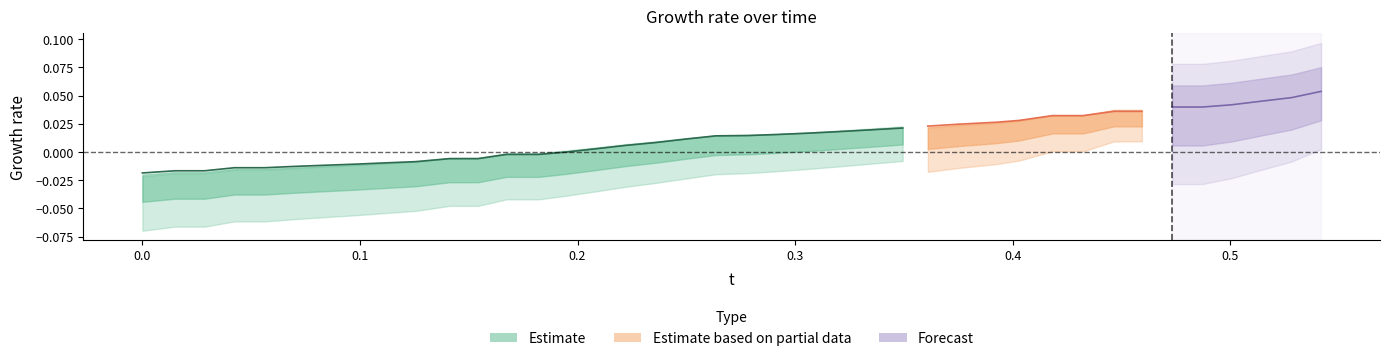

True or false: x has more than 1 points higher than both neighbors.

False